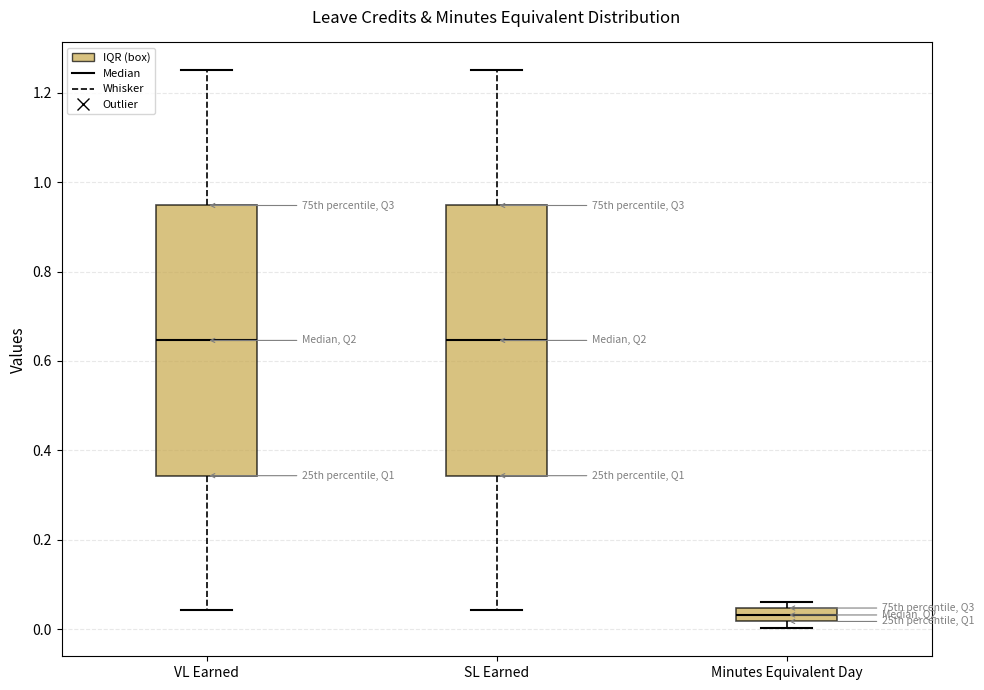

Where is the lower edge of the box for Minutes Equivalent Day on the y-axis? The values are not printed on the chart, so give them approximately, as read against the axis.

0.02